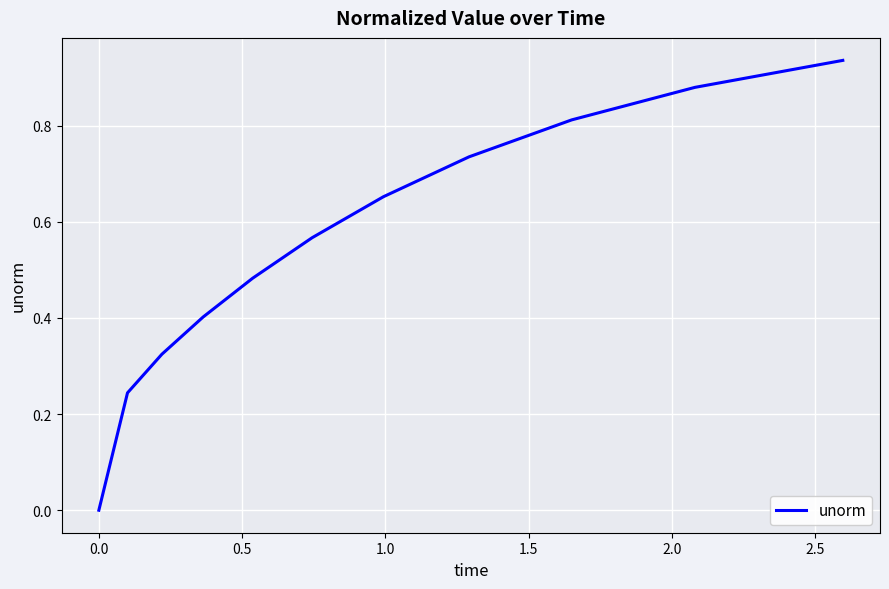

Does the chart have visible grid lines?

Yes